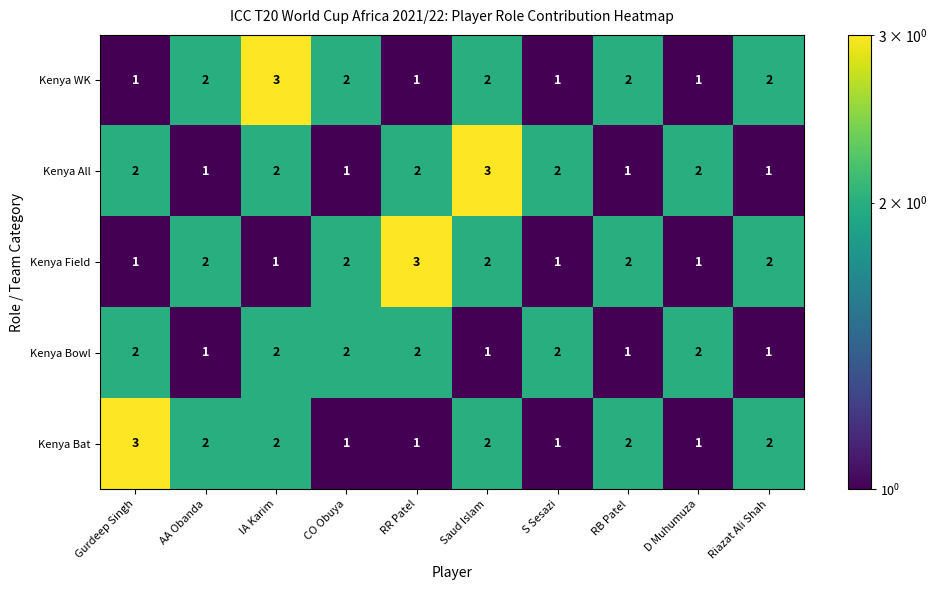

Is the value of Kenya All at Saud Islam greater than the value of Kenya Bat at IA Karim?

Yes